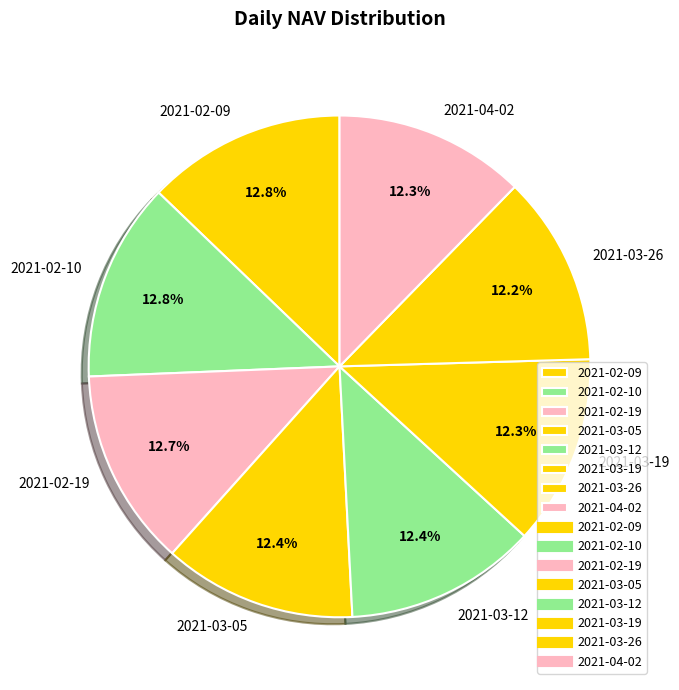

To the nearest percent, what portion does 2021-02-19 represent?

13%